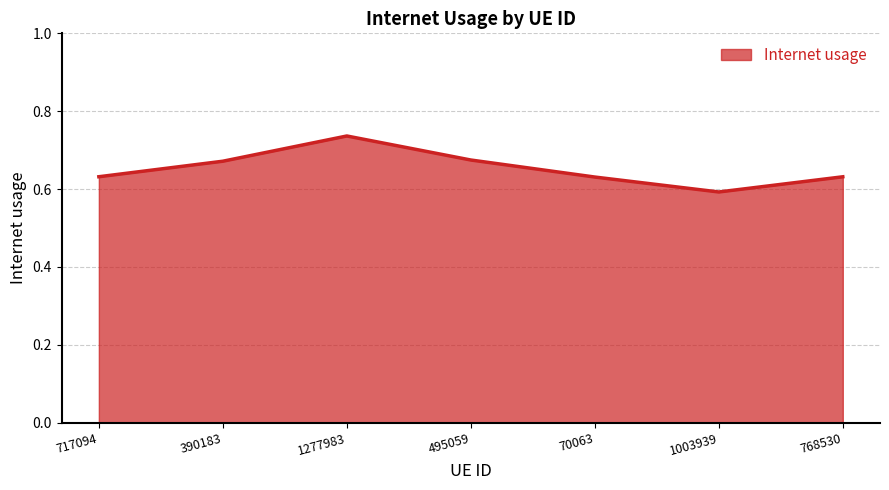

What is the sum of all values?

4.6